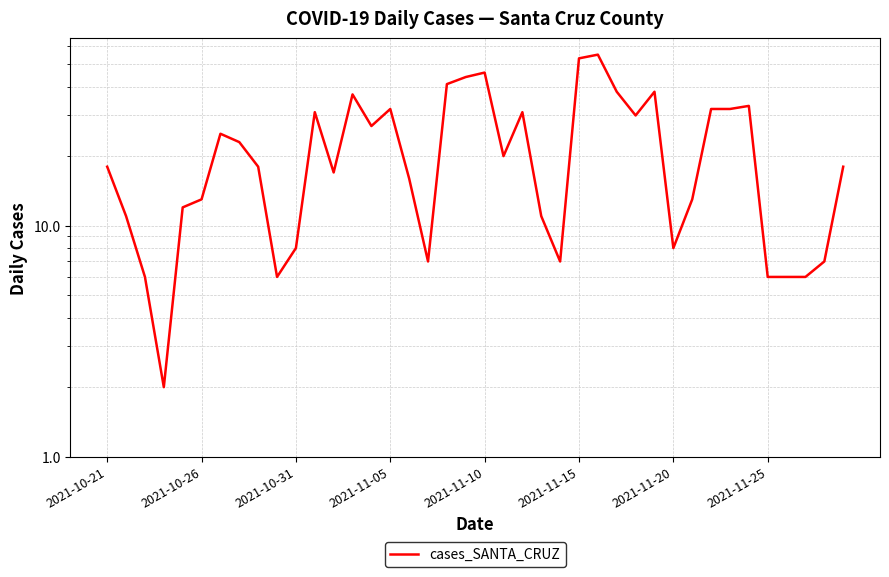

The value at 17 is 12. True or false?

False